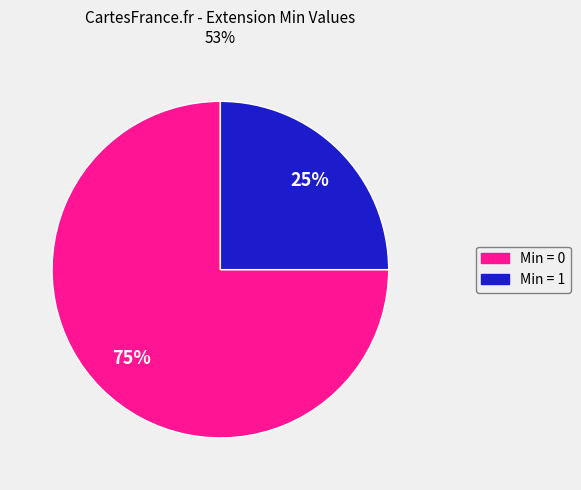

To the nearest percent, what is the average slice percentage?

50%